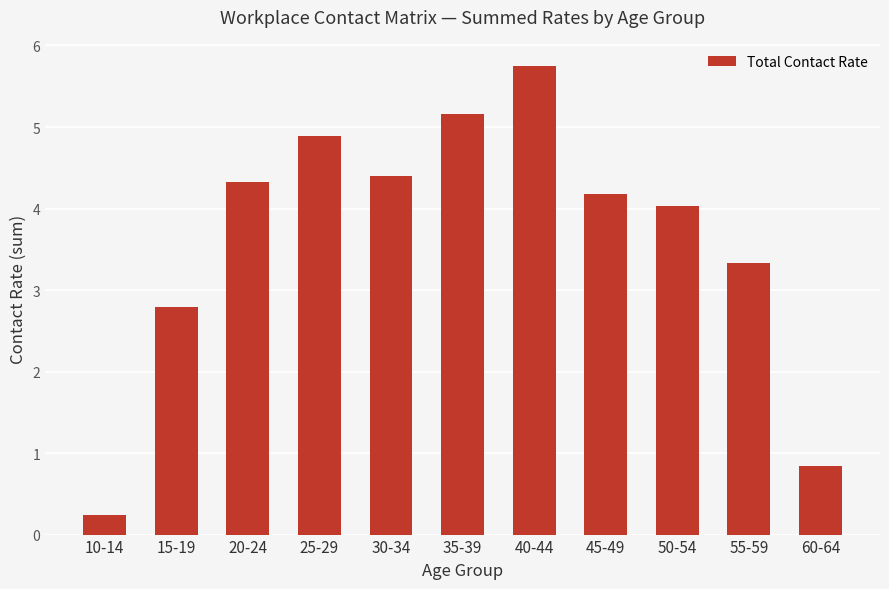

At which label does the data first exceed 4?

20-24